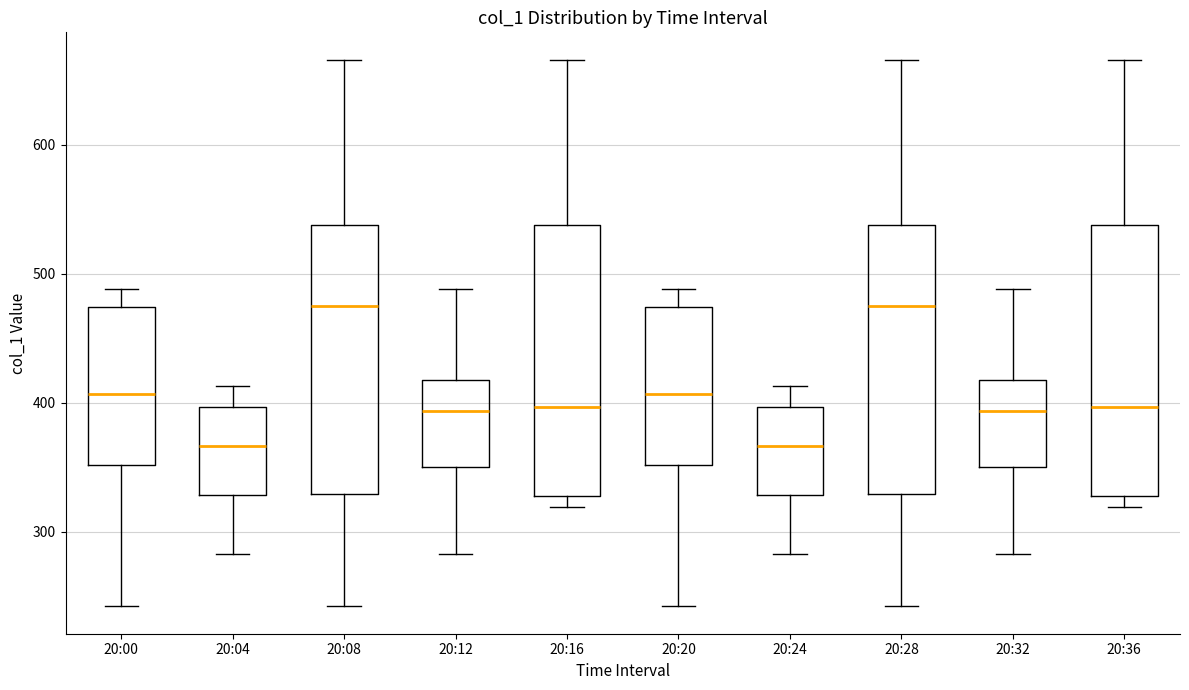

Reading left to right, transcribe this box plot: for each box, give where its median line is, the range the box spans, and where its two whiskers end, as read against the y-axis. The values are not printed on the chart, so give them approximately, as read against the axis.

20:00: median 410, box 350 to 470, whiskers 240 to 490
20:04: median 370, box 330 to 400, whiskers 280 to 410
20:08: median 480, box 330 to 540, whiskers 240 to 670
20:12: median 390, box 350 to 420, whiskers 280 to 490
20:16: median 400, box 330 to 540, whiskers 320 to 670
20:20: median 410, box 350 to 470, whiskers 240 to 490
20:24: median 370, box 330 to 400, whiskers 280 to 410
20:28: median 480, box 330 to 540, whiskers 240 to 670
20:32: median 390, box 350 to 420, whiskers 280 to 490
20:36: median 400, box 330 to 540, whiskers 320 to 670